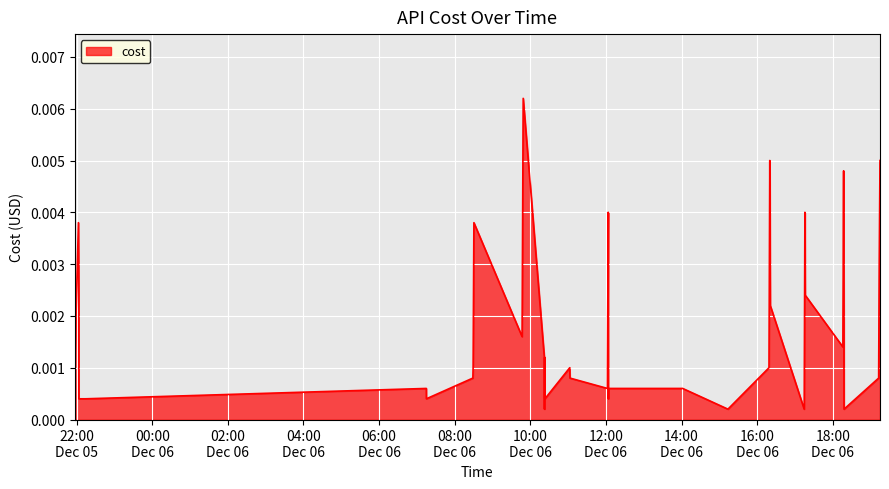

Does the chart have visible grid lines?

Yes